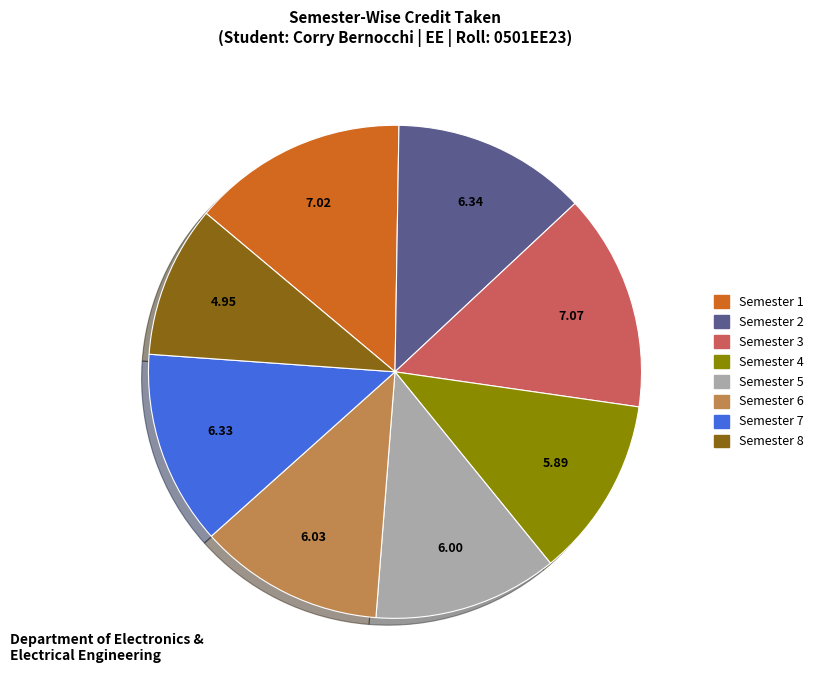

To the nearest percent, what percentage of the pie is Semester 4?

12%